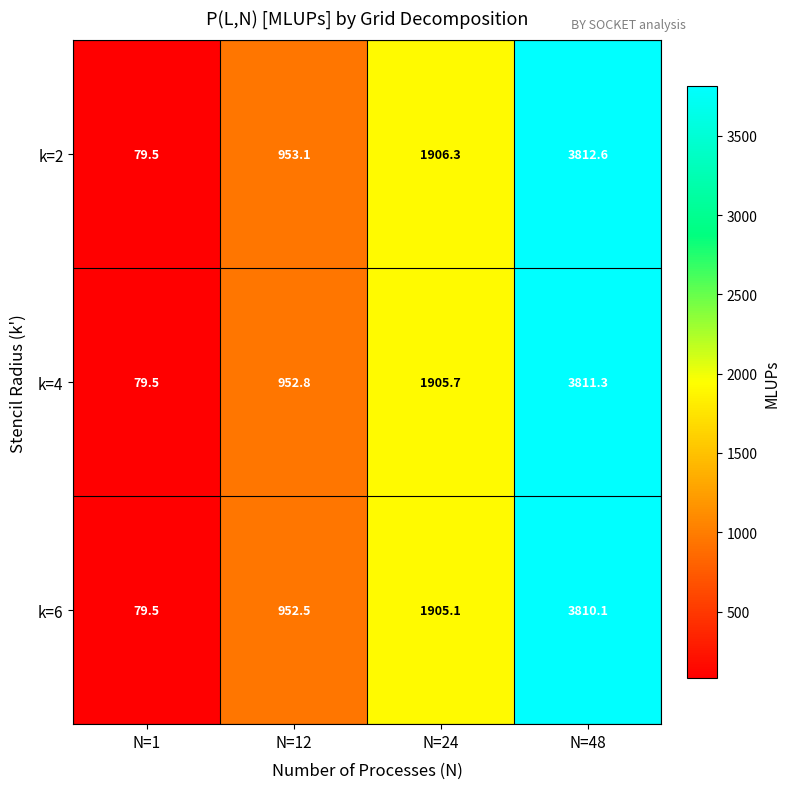

What is the difference between the k=2 values at N=1 and N=24?

1826.8